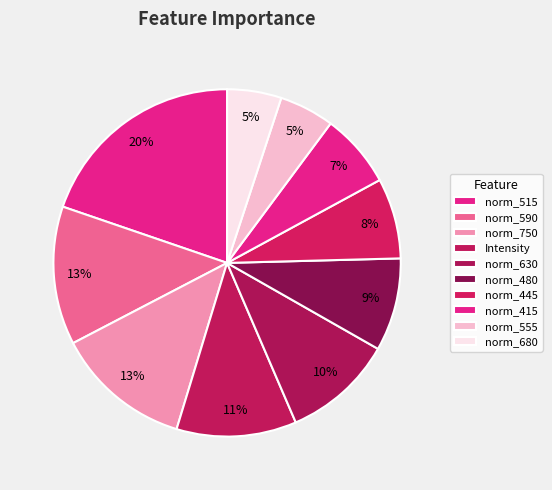

How many slices are in this pie chart?

10